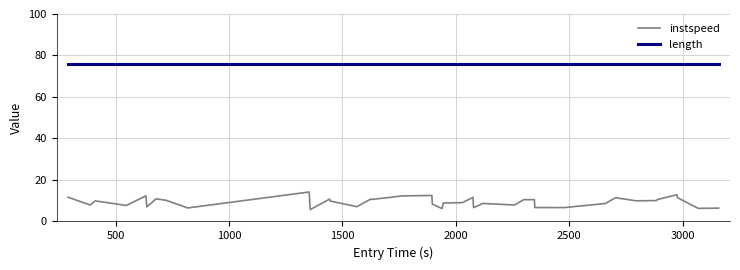

Rank the series by their maximum value, from lowest to highest.

instspeed, length